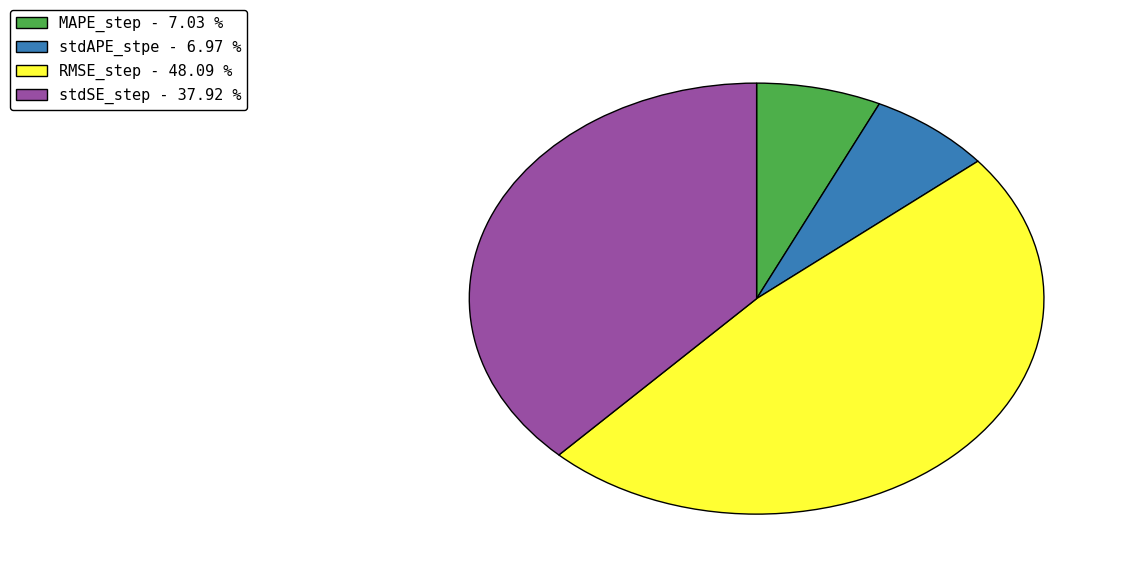

Between stdAPE_stpe - 6.97 % and RMSE_step - 48.09 %, which is larger?

RMSE_step - 48.09 %